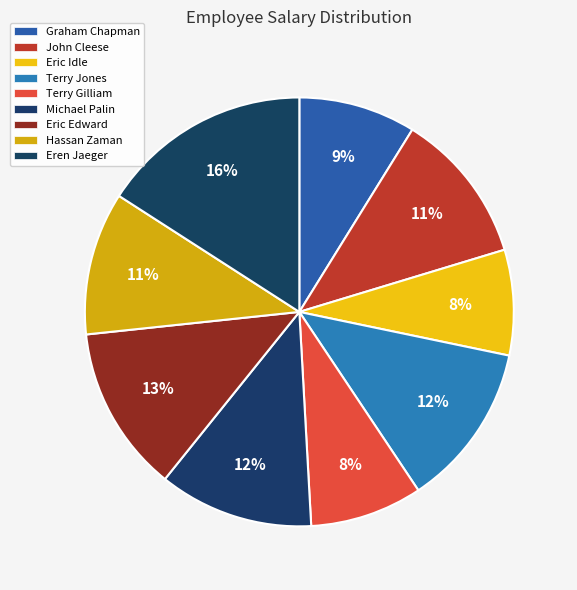

How many slices are in this pie chart?

9